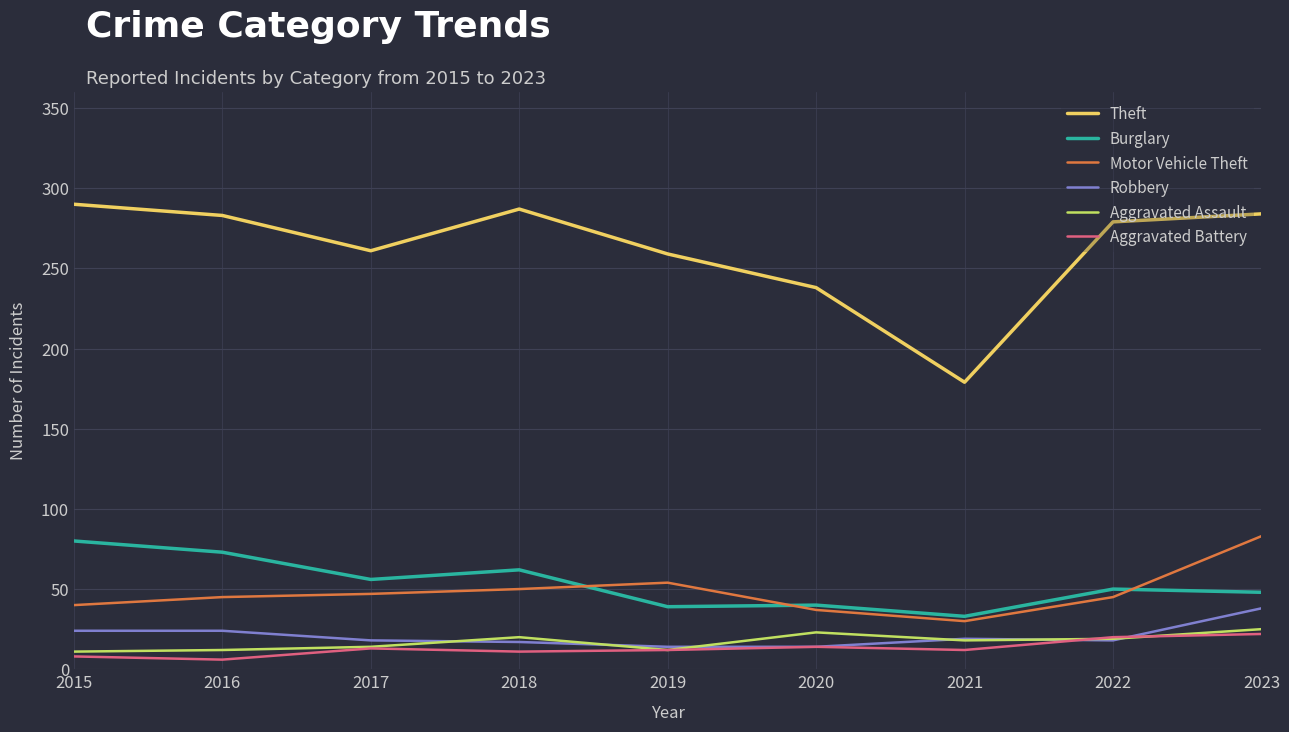

Does the chart display data point markers on the line(s)?

No